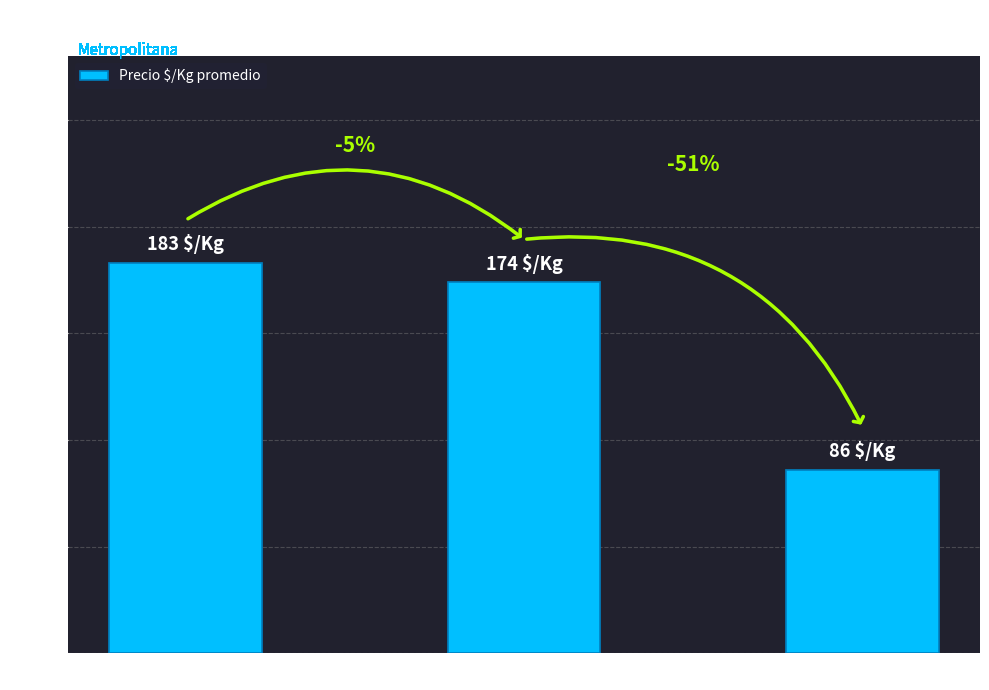

Where is the data nearest to the value 134?

$/caja 60 unidades